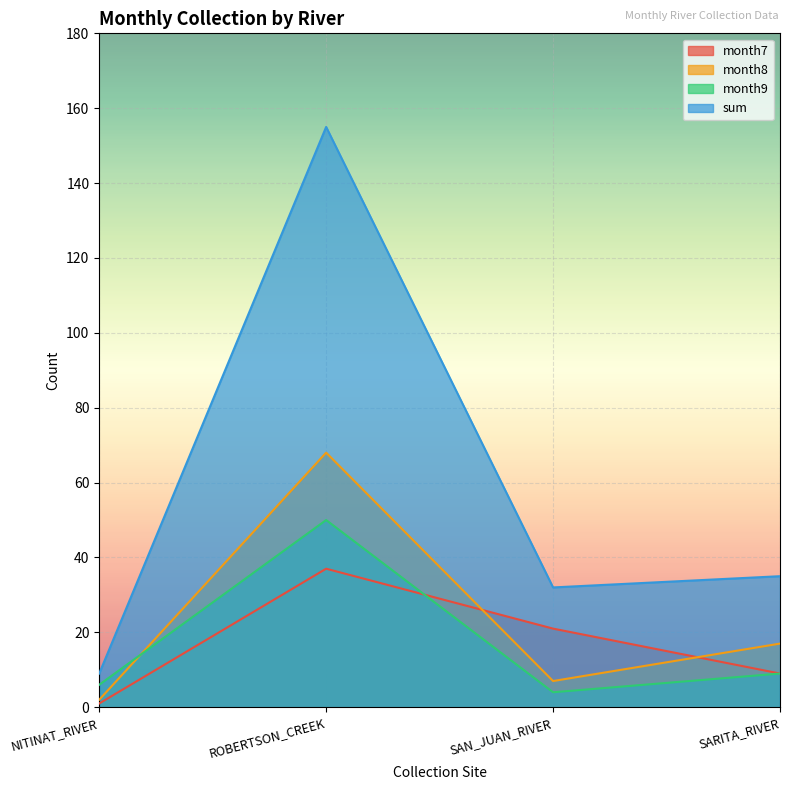

True or false: sum and month8 cross at least once.

False